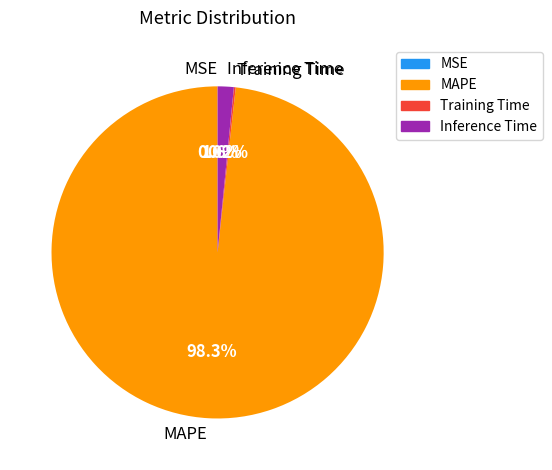

What portion of the pie excludes Inference Time?

98.4%